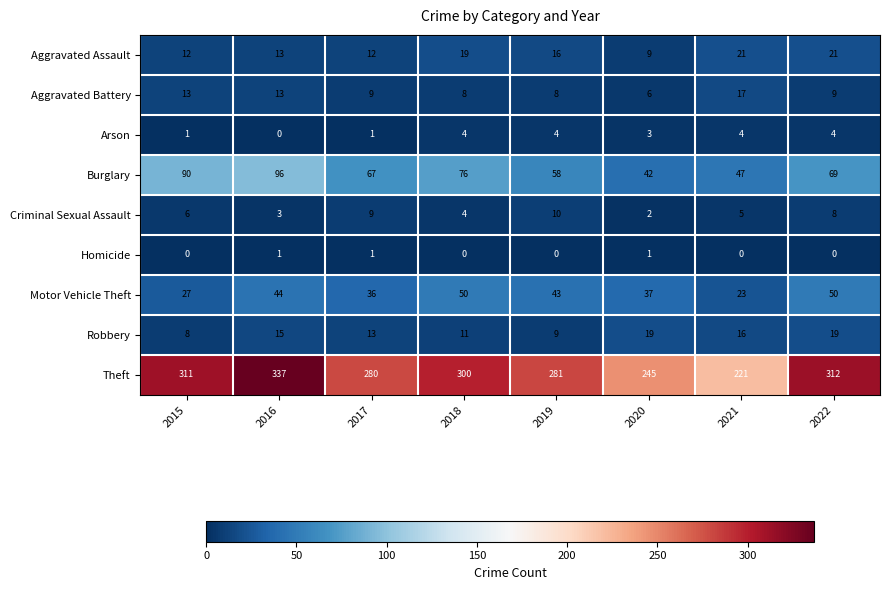

What is the sum of all Robbery values?

110